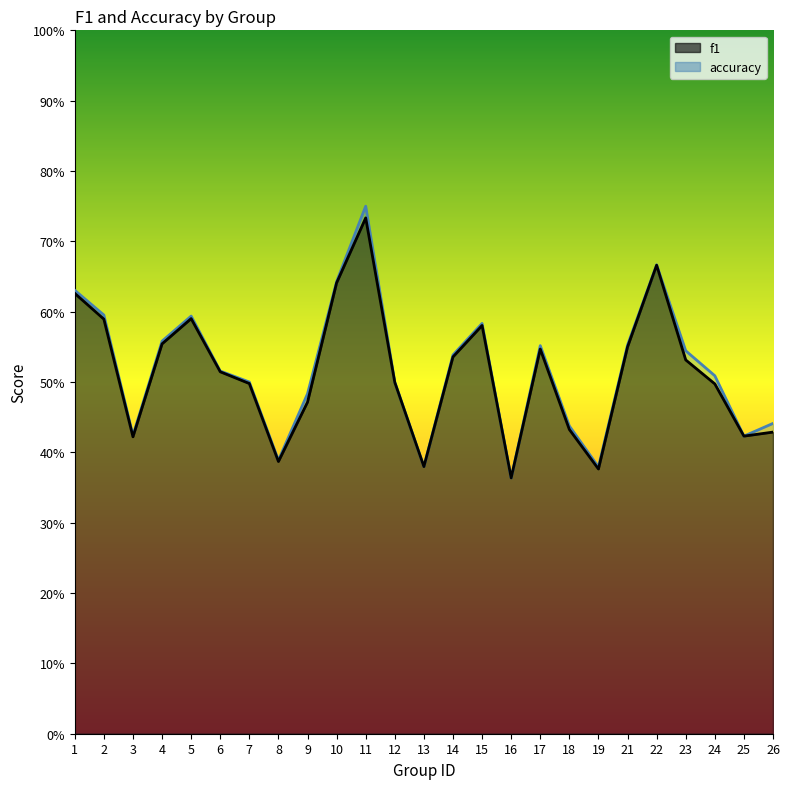

Which has a higher value, 11 or 18?

11